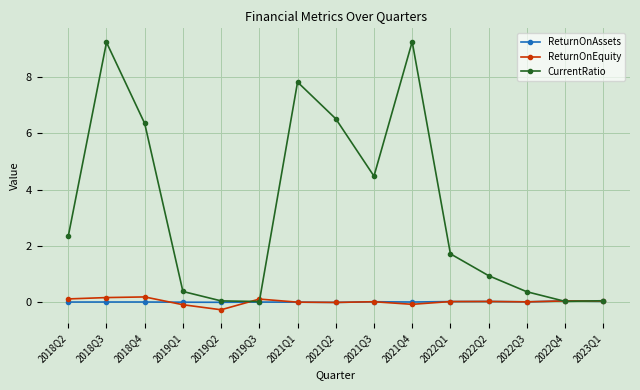

Which series has the largest total across all categories?

CurrentRatio